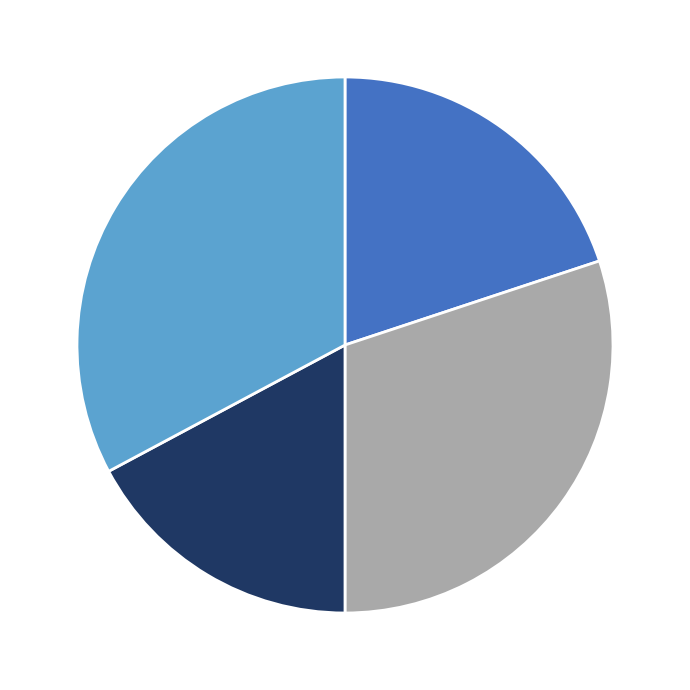

Is there a majority slice in this chart?

No